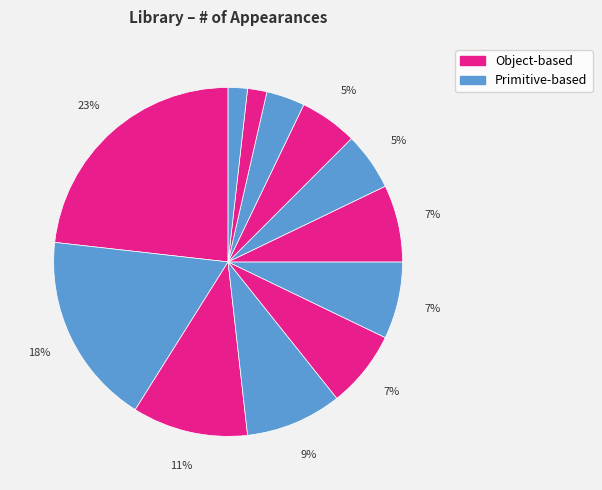

Count the number of slices in the pie.

12